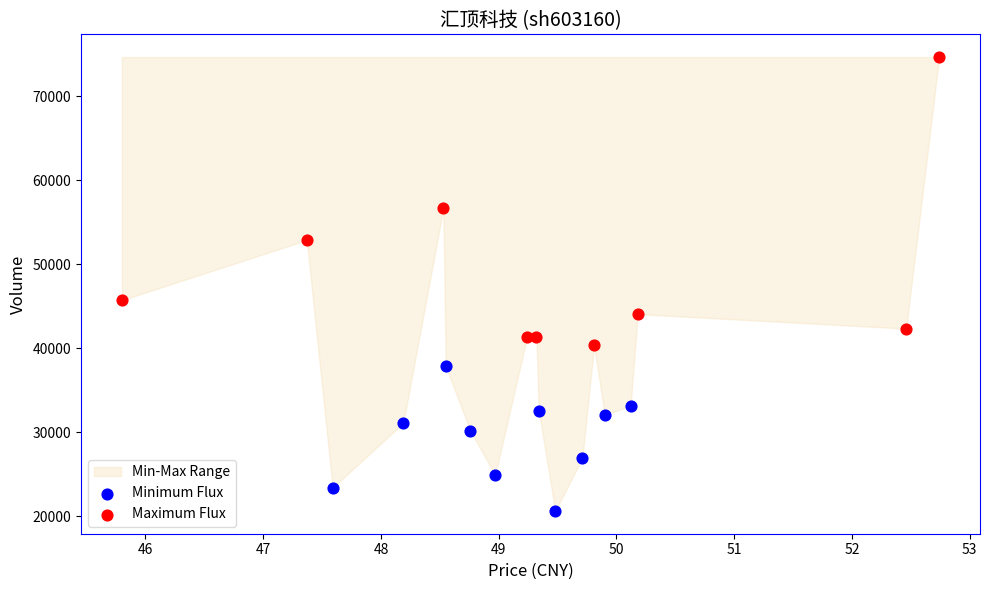

Which series has the widest spread of Y values?

Maximum Flux